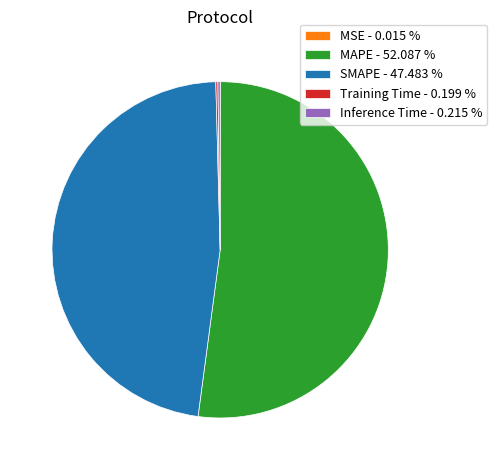

Does MAPE - 52.087 % represent more than half of the total?

Yes